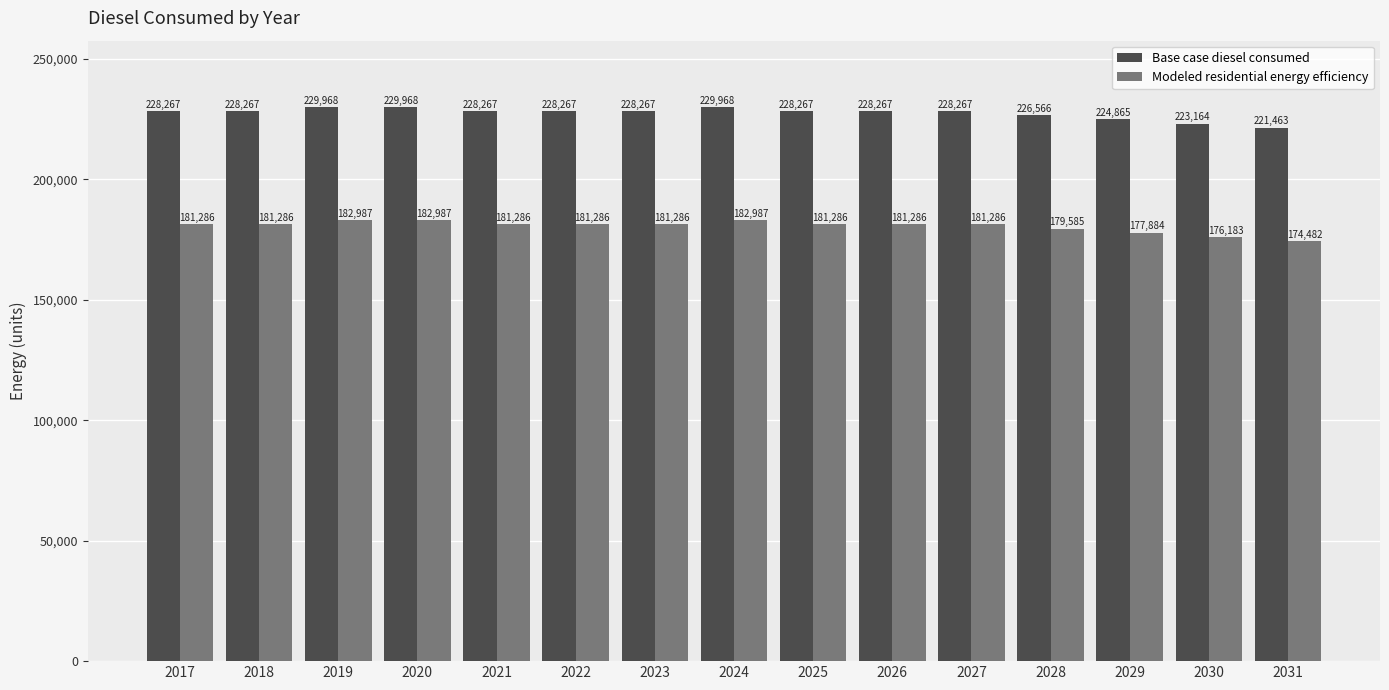

Rank the series by their maximum value, from highest to lowest.

Base case diesel consumed, Modeled residential energy efficiency